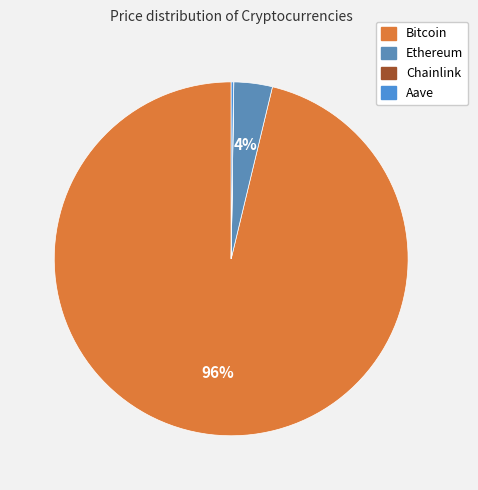

Is it true that Bitcoin is 91% of the pie?

False